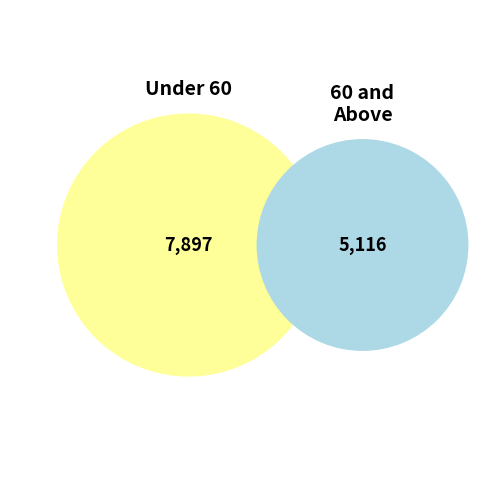

The 40 - 44 slice represents 1% of the pie. True or false?

False